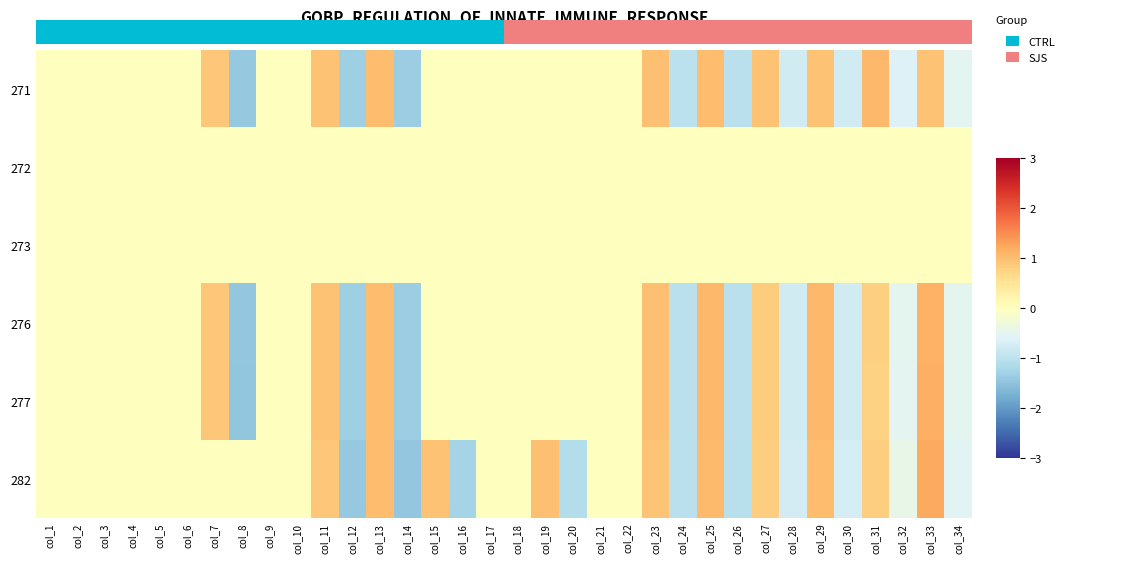

At which label is 273 closest to 0?

col_1